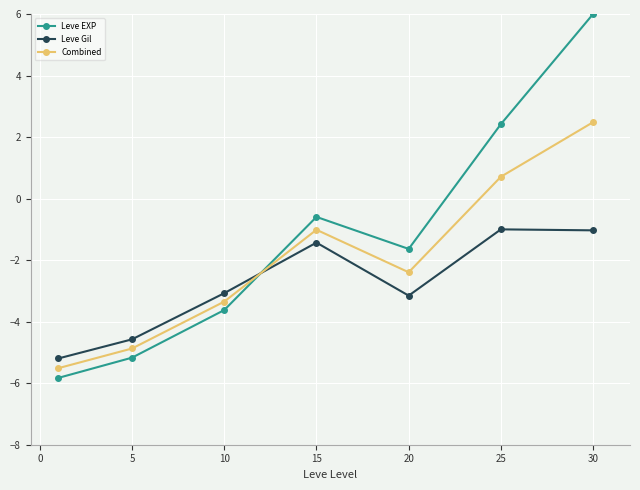

How many lines are shown in the chart?

3